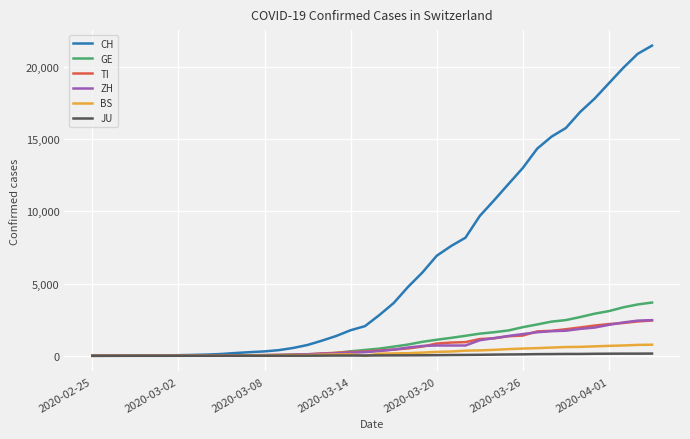

Which series ends up on top after the final intersection of ZH and GE?

GE